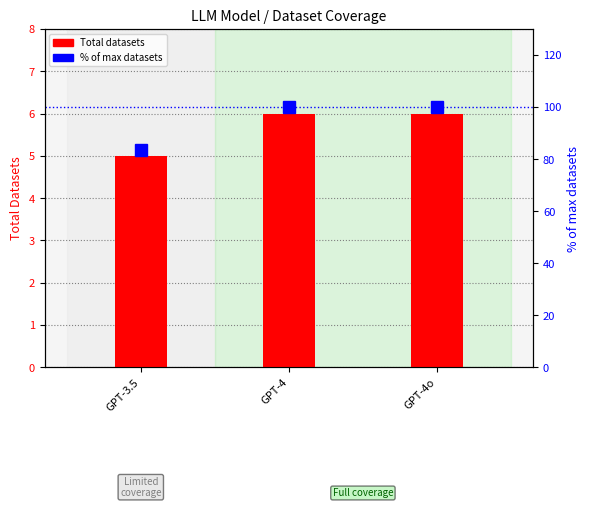

Which series has the largest range (max minus min)?

% of max datasets